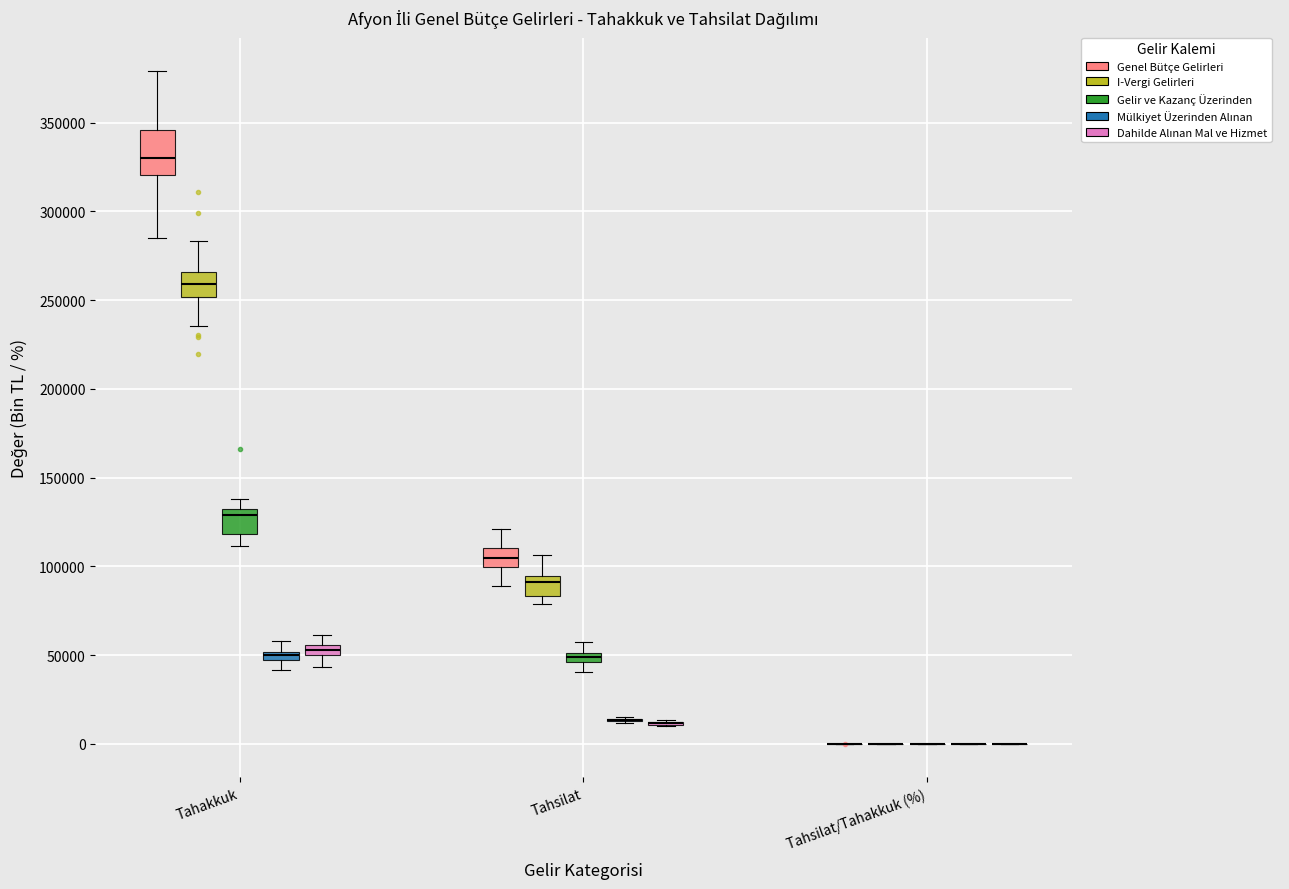

Where does the median line of the box for Tahakkuk (Genel Bütçe Gelirleri) sit on the y-axis? The values are not printed on the chart, so give them approximately, as read against the axis.

330000